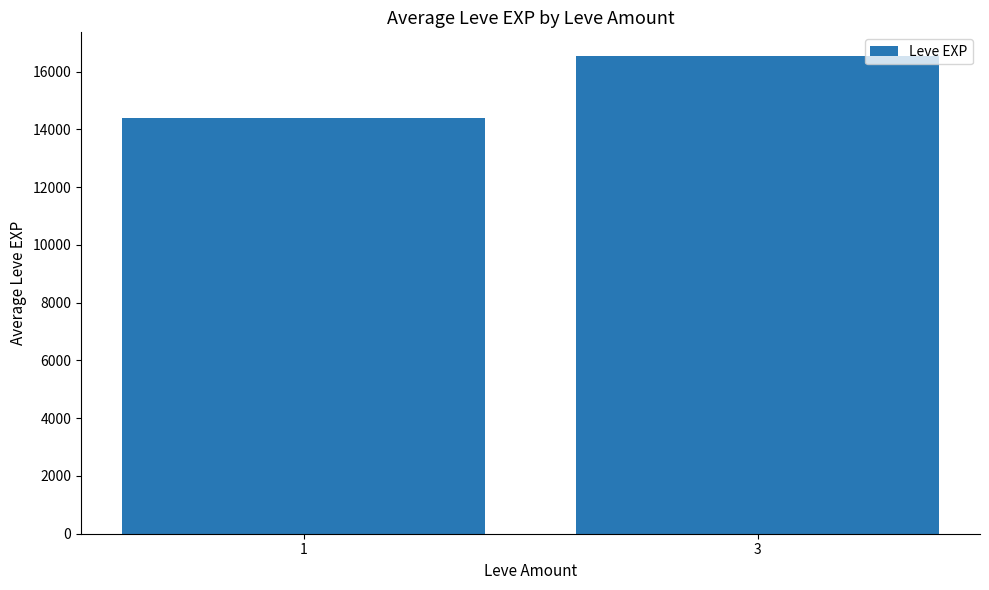

Approximately how many times larger is the value at 1 compared to 3?

0.9